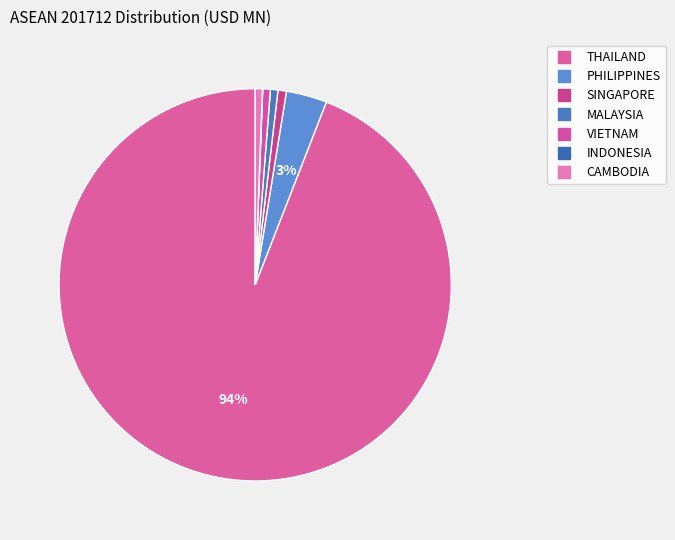

Which slice is the smallest?

INDONESIA